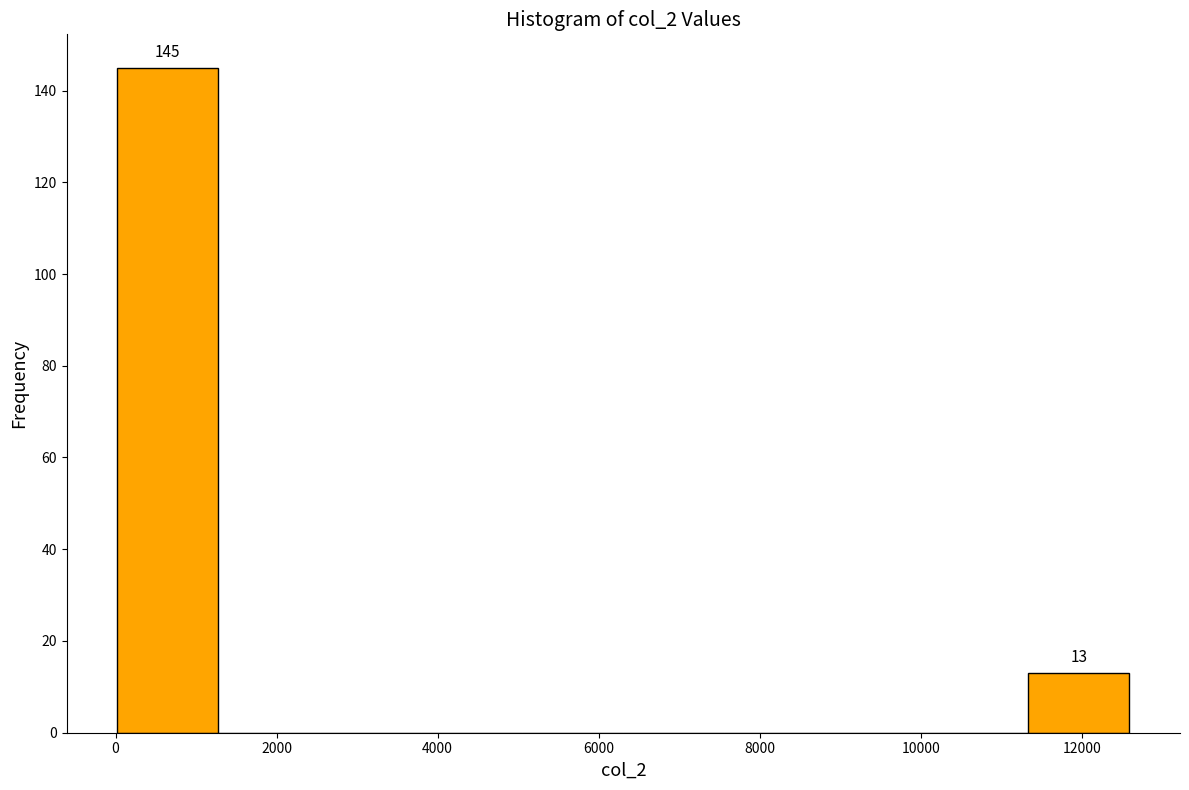

Which range on the x-axis has the tallest bar?

0 to 1200